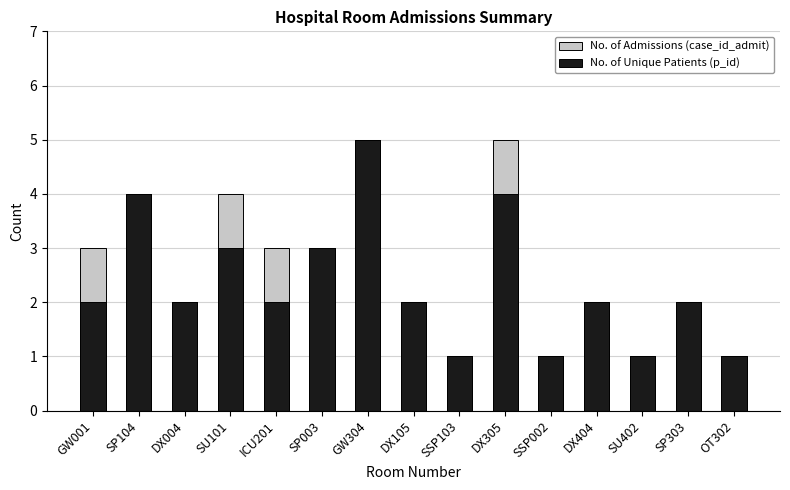

Which series has the largest range (max minus min)?

No. of Admissions (case_id_admit)